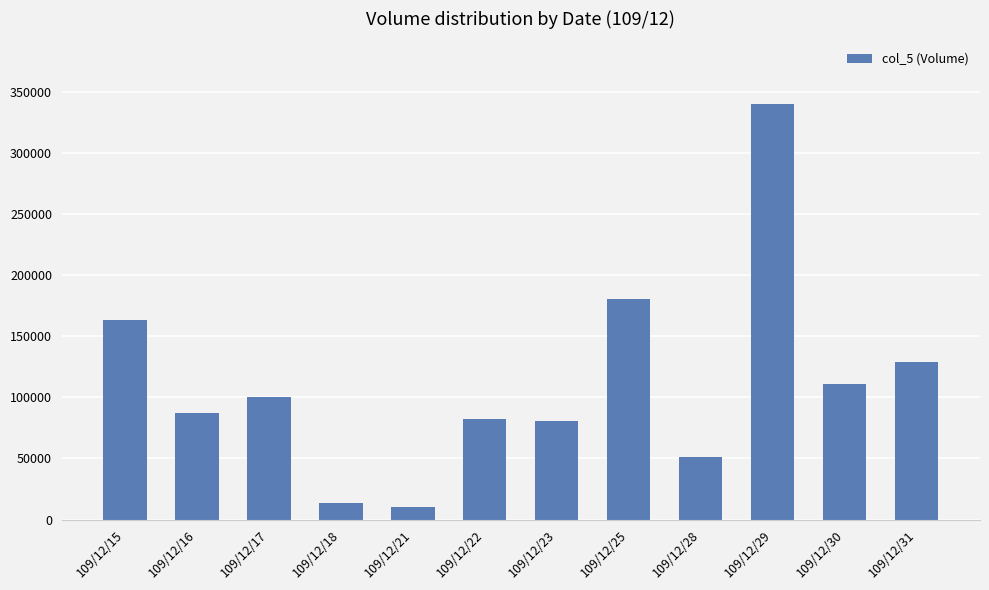

At which category does the chart reach its peak across all series?

109/12/29